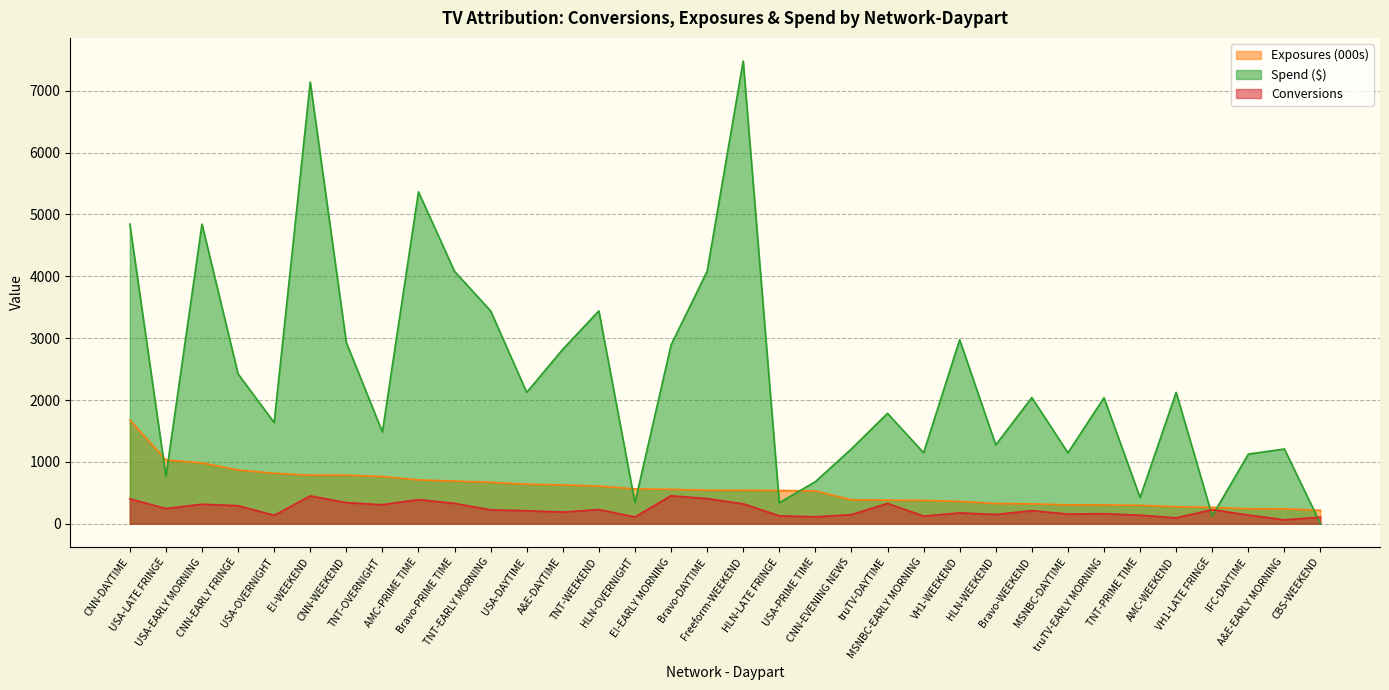

What is the sum of all Exposures values?

19229.1